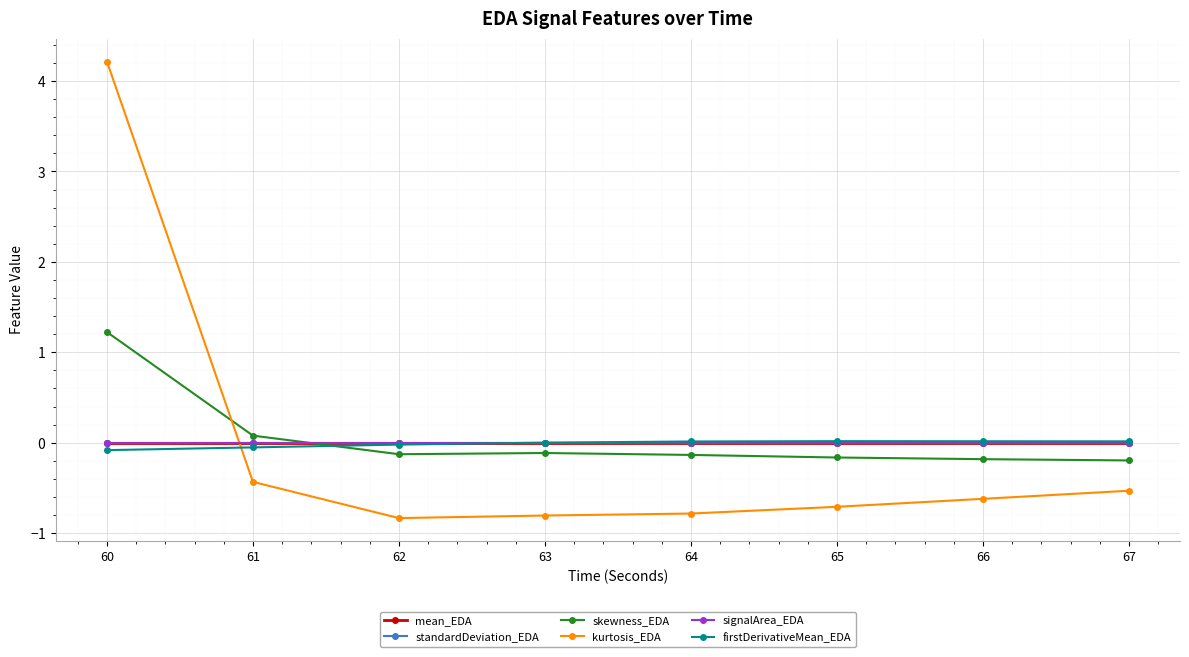

Does the chart have visible grid lines?

Yes